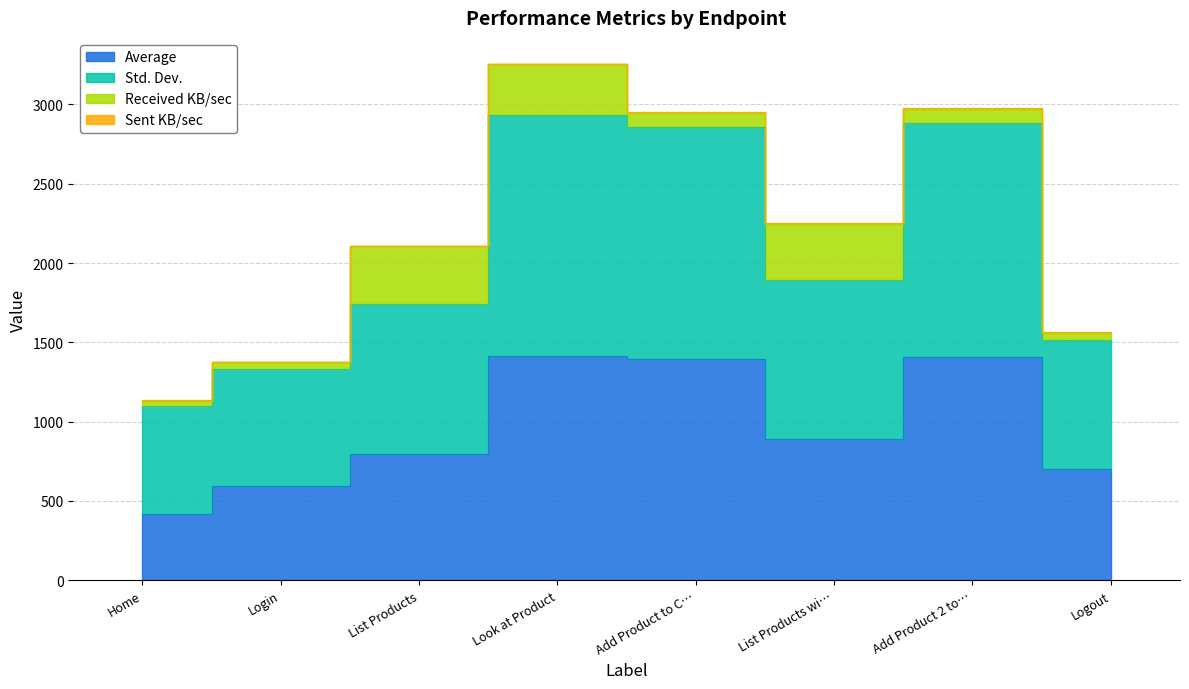

Where is the first local minimum for Average?

List Products wi…